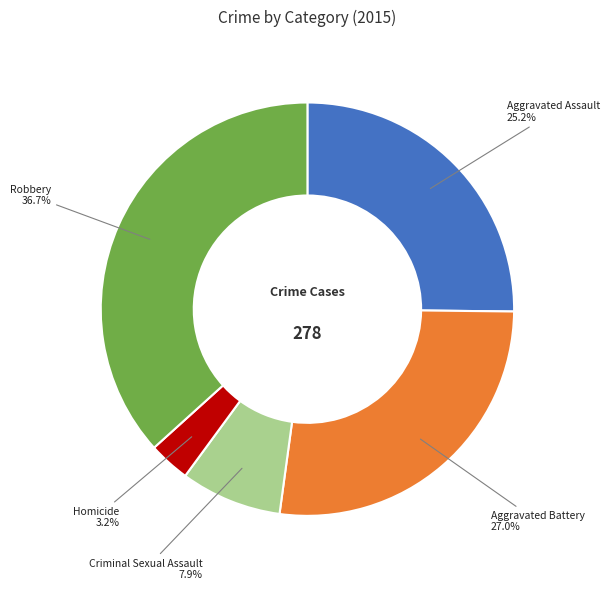

To the nearest percent, what portion does Homicide represent?

3%